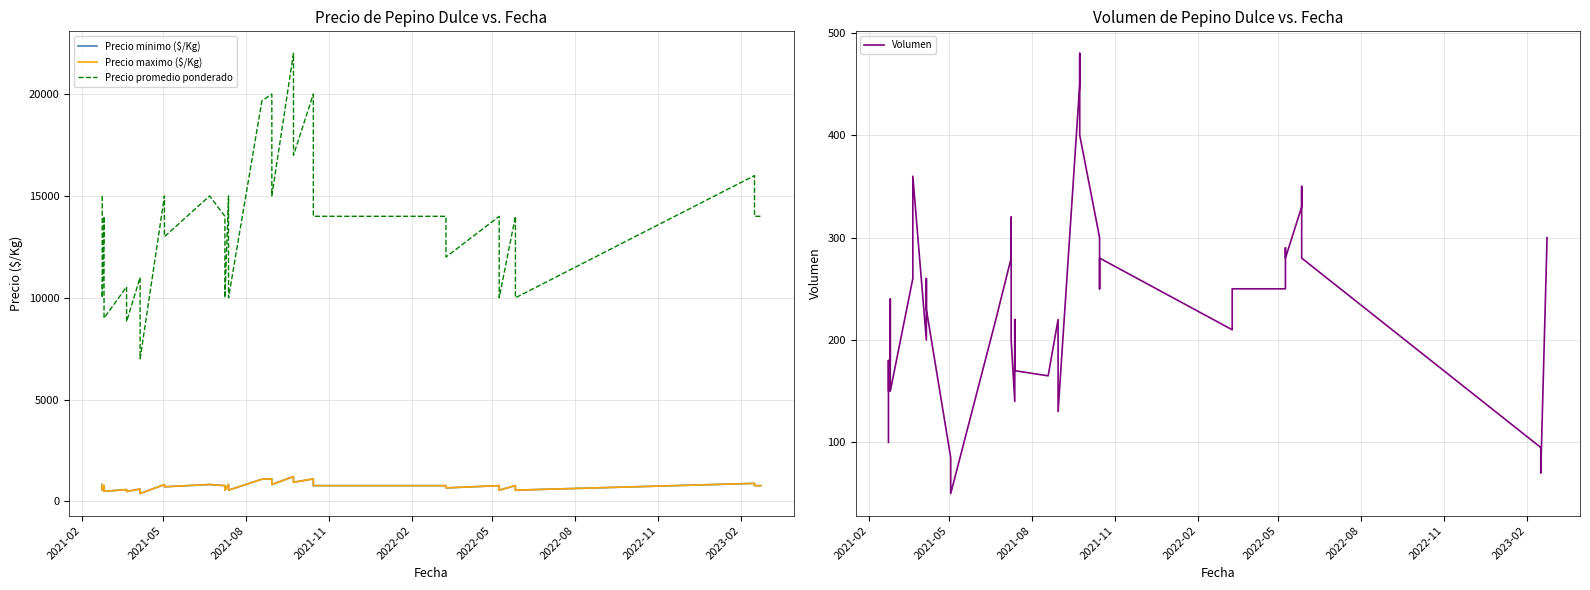

What is the lowest value of the Precio minimo ($/Kg) series?

389